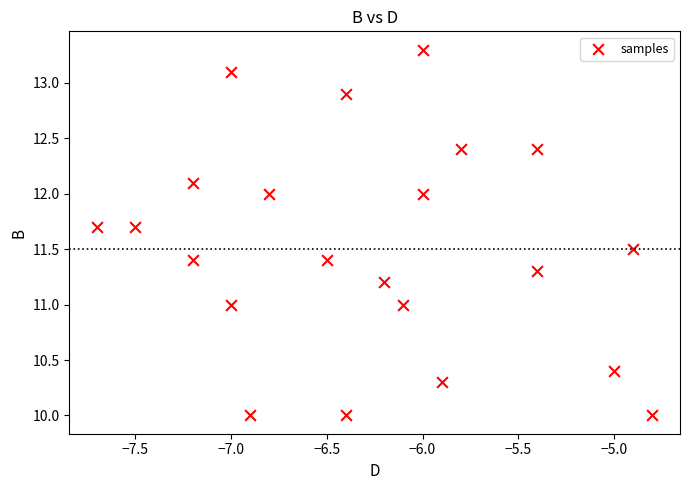

What is the range of X values (max minus min)?

2.9